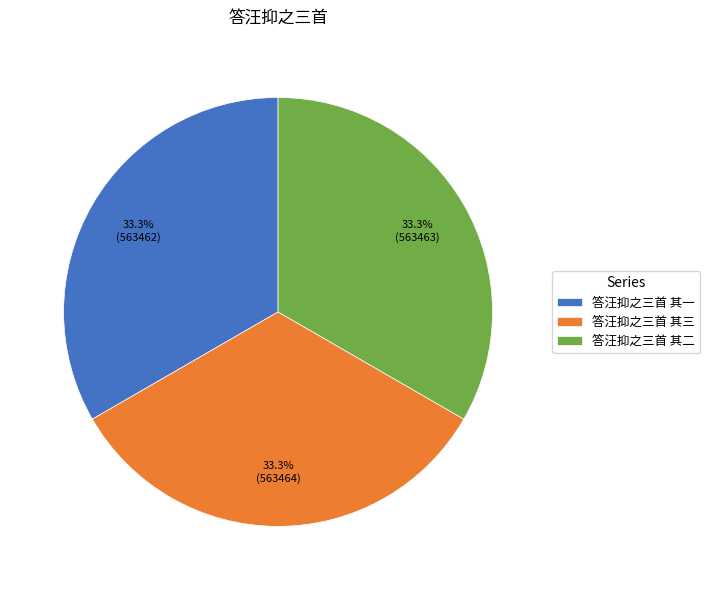

To the nearest percent, what portion does 答汪抑之三首 其一 represent?

33%